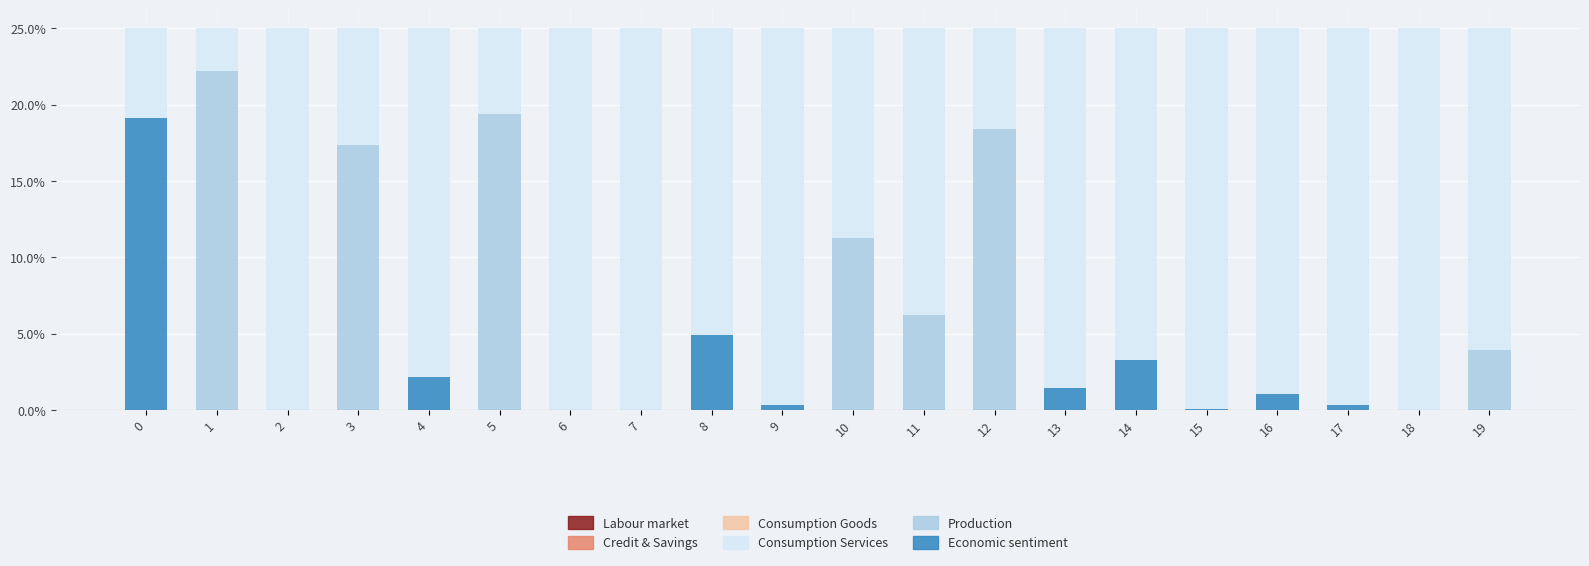

Are the bars grouped side by side (vs. stacked)?

No